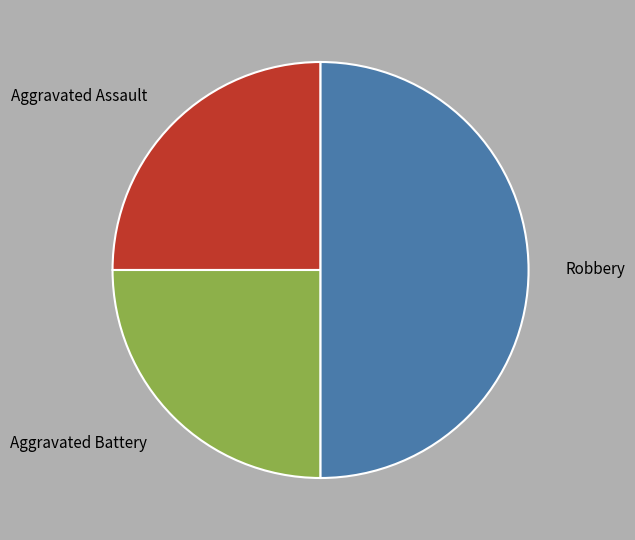

Is Aggravated Battery the majority of the pie?

No